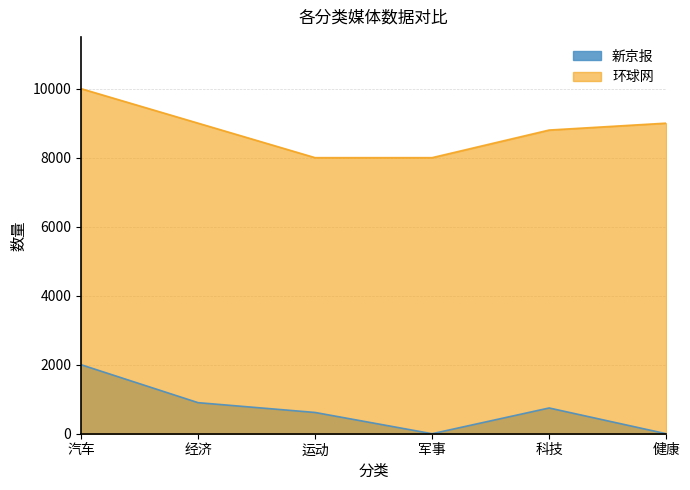

Reading left to right, transcribe all the data shown in this chart.

新京报: 2000	900	616	0	746	0
环球网: 10000	9000	8000	8000	8800	9000